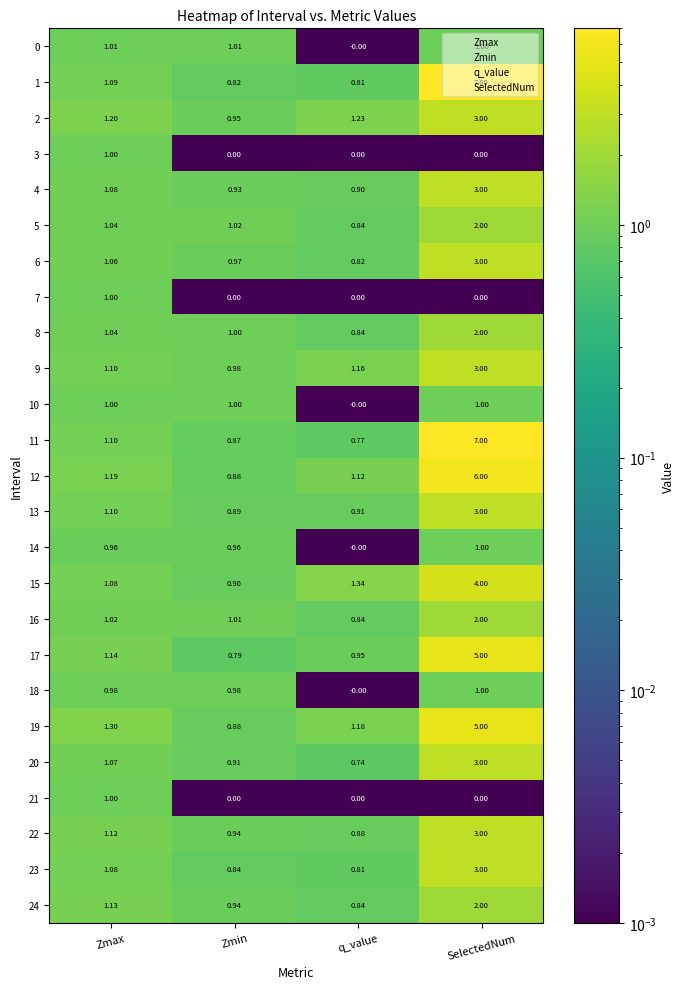

Which category has the highest value in the 21 series?

Zmax